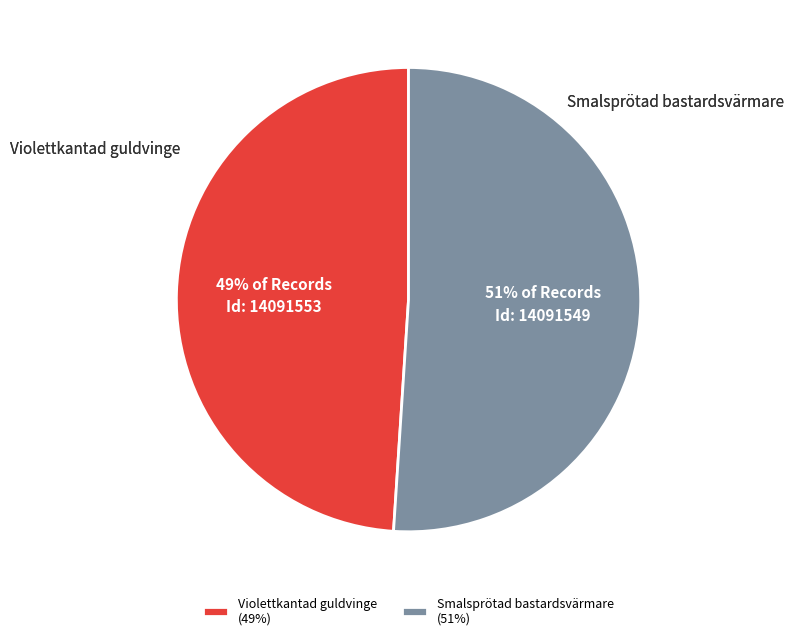

Does any single category account for the majority?

Yes